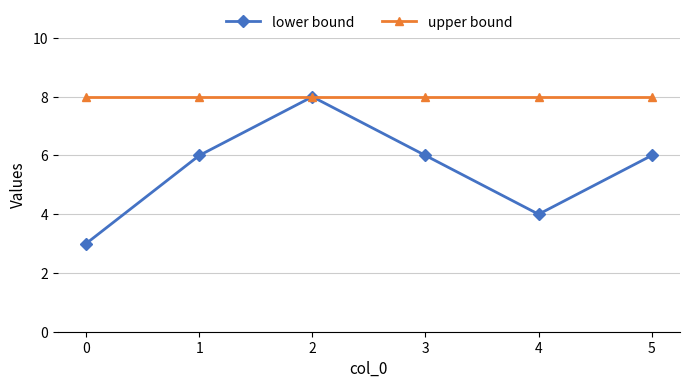

What is the highest value of the upper bound series?

8